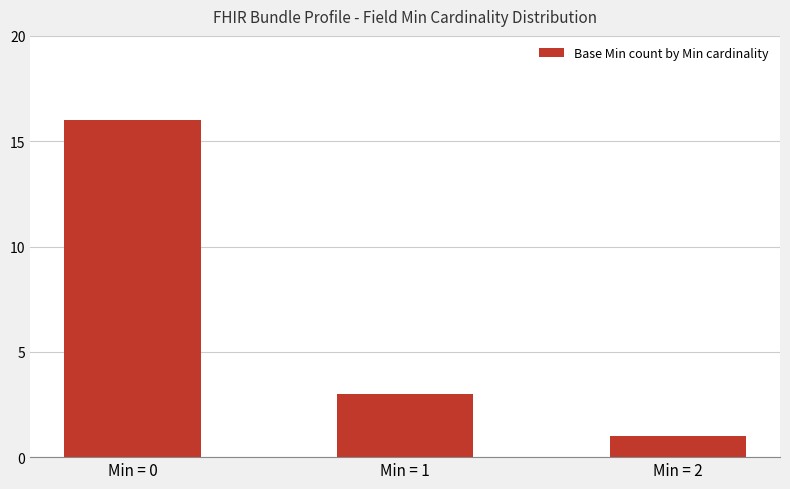

What is the value of the 3rd bar from the left?

1